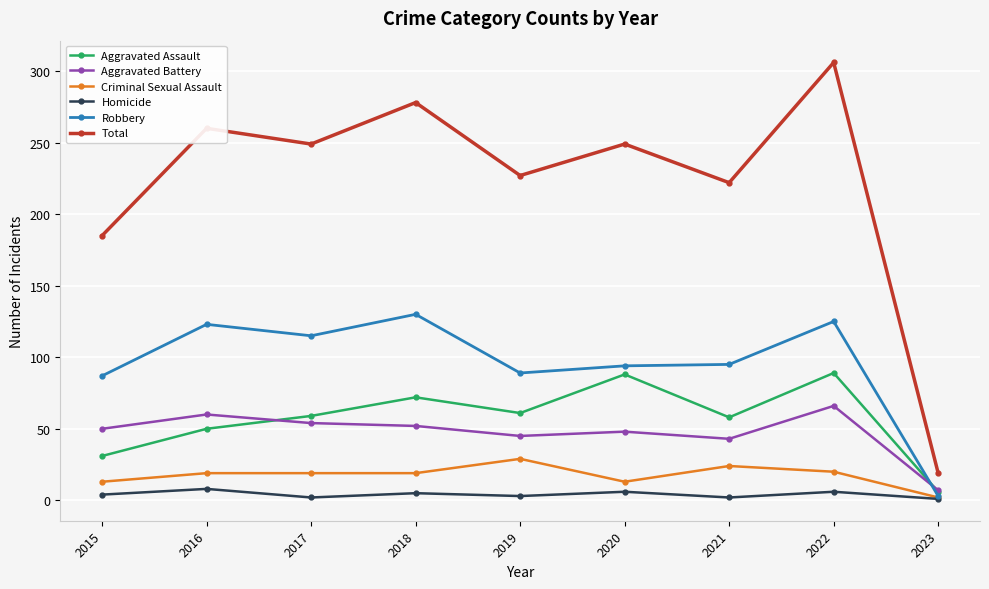

At which category does Aggravated Battery reach its first local peak?

2016